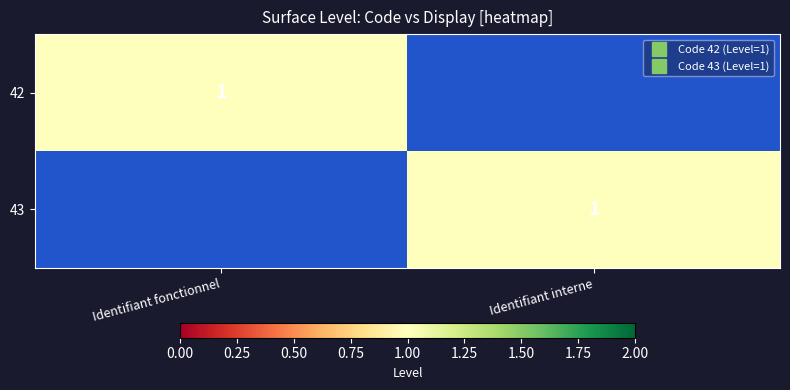

Count the number of data series in this chart.

2